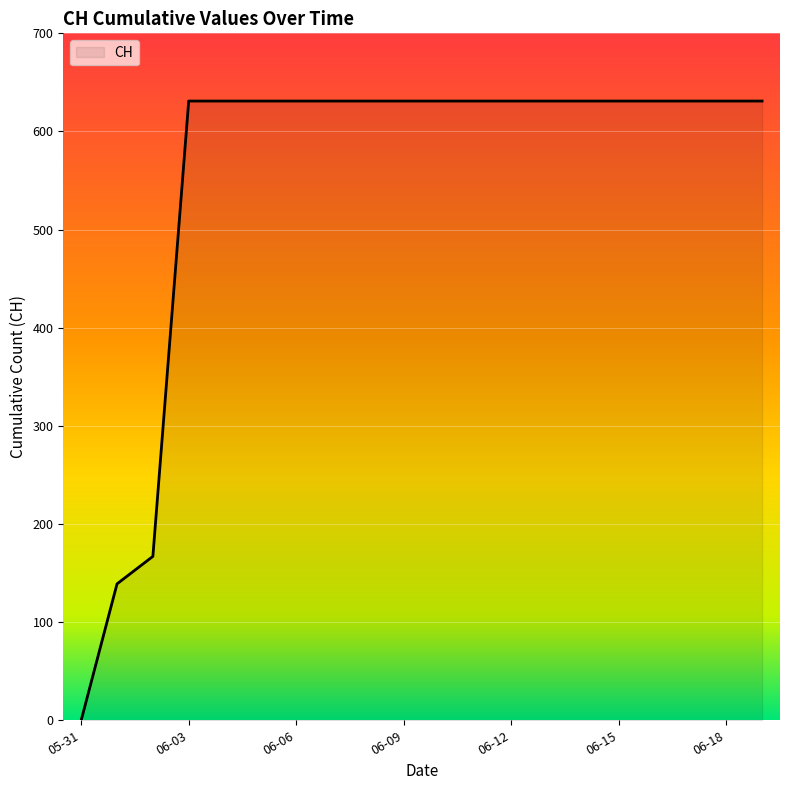

What is the average value?

552